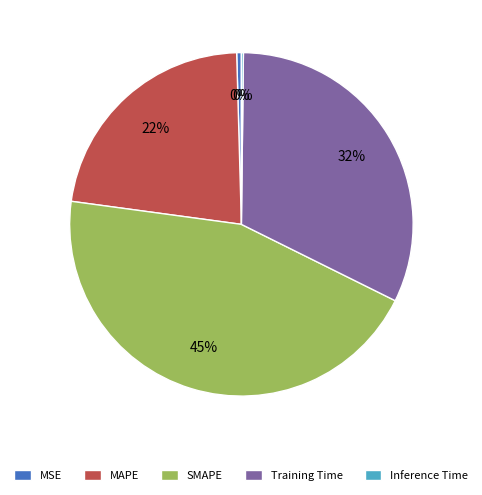

Is the sum of Training Time and SMAPE greater than half?

Yes